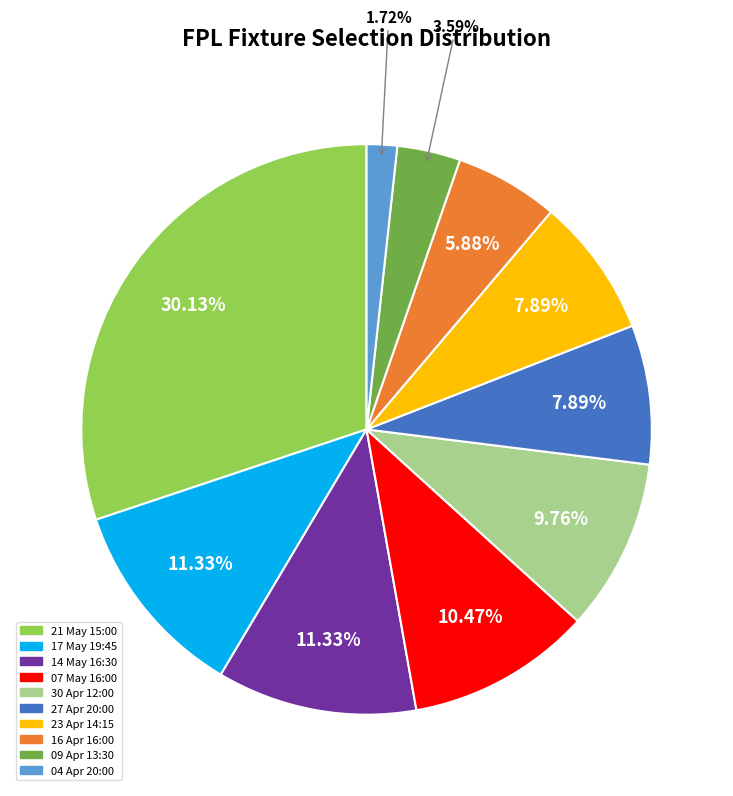

Is there a majority slice in this chart?

No